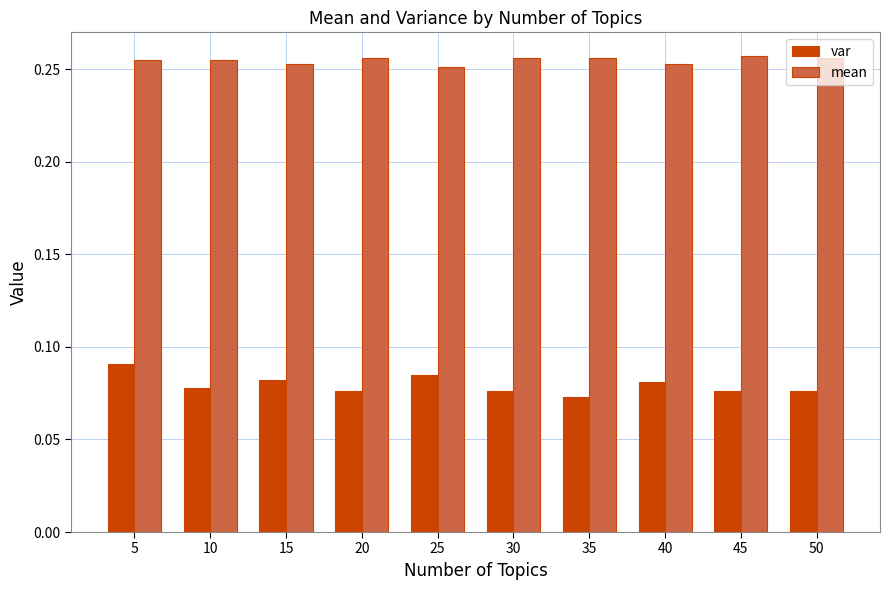

At how many categories does at least one series exceed 0?

10